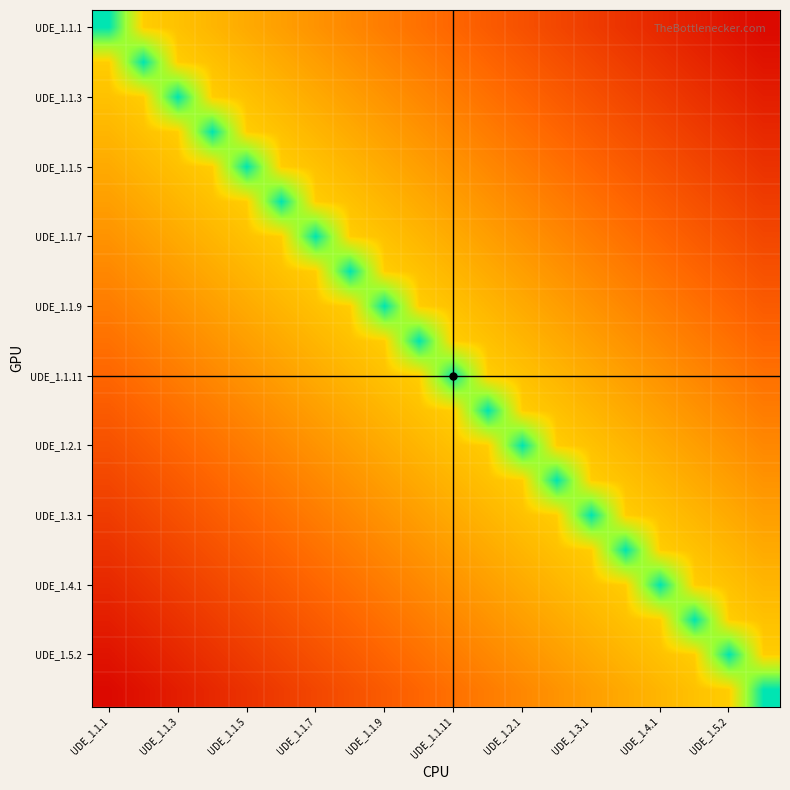

Which label corresponds to the largest value in the chart?

UDE_1.1.1